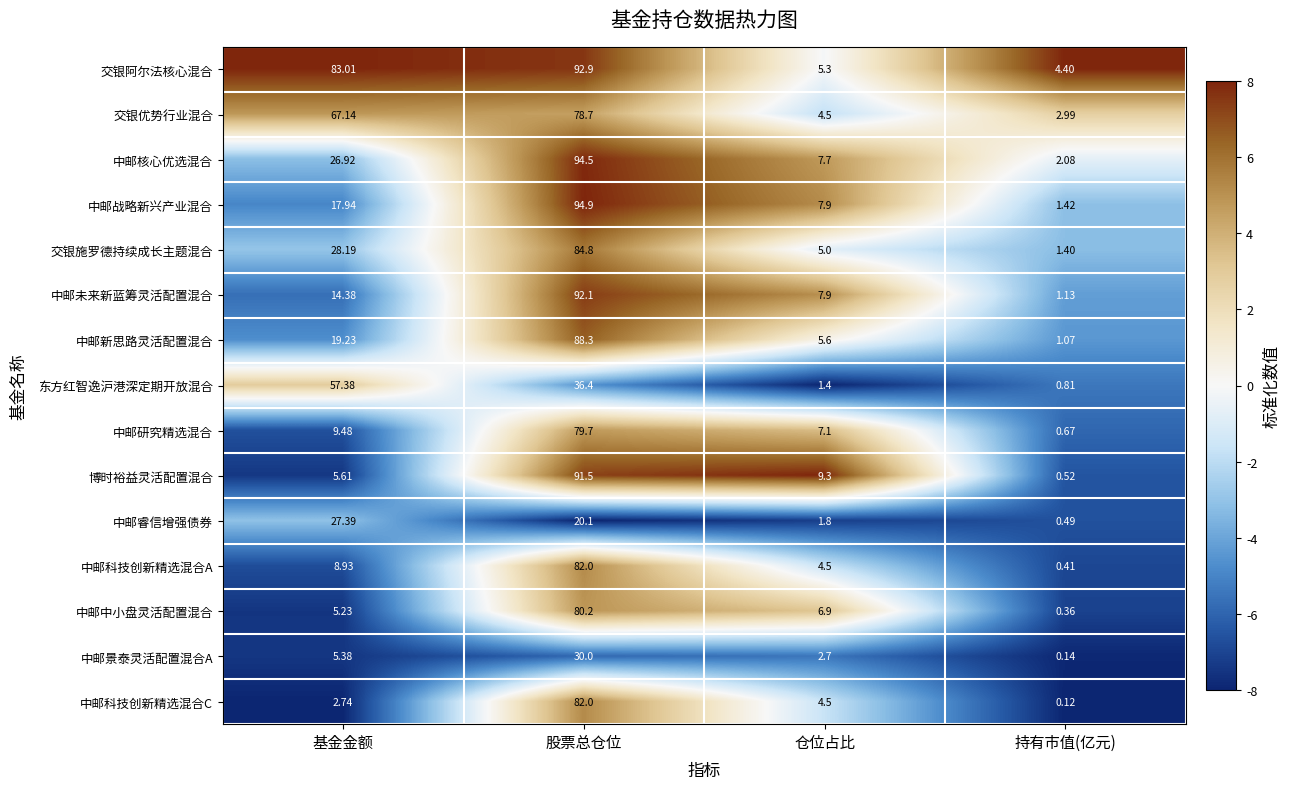

Which category has the lowest value across all series?

持有市值(亿元)